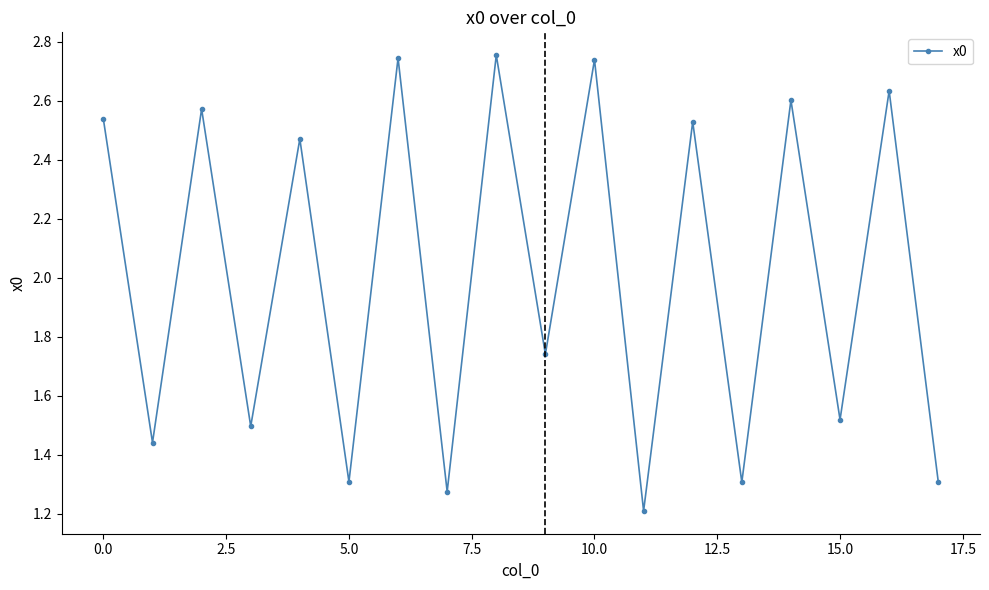

Does the chart display data point markers on the line(s)?

Yes